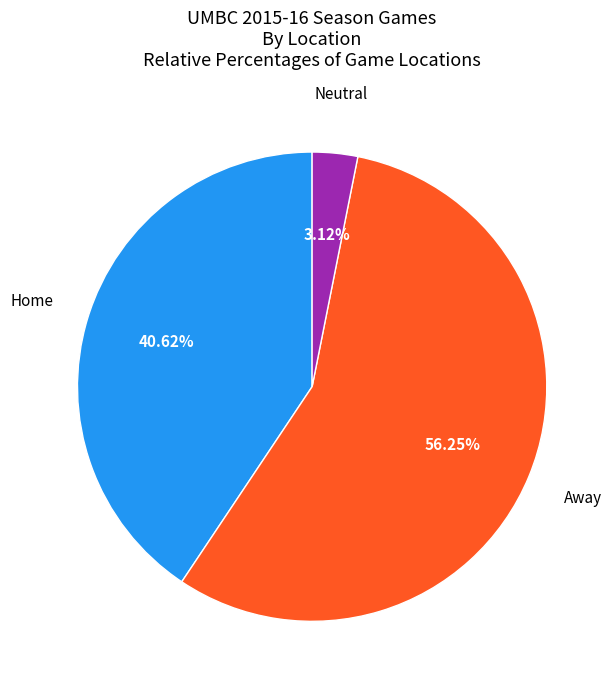

Does any single category account for the majority?

Yes